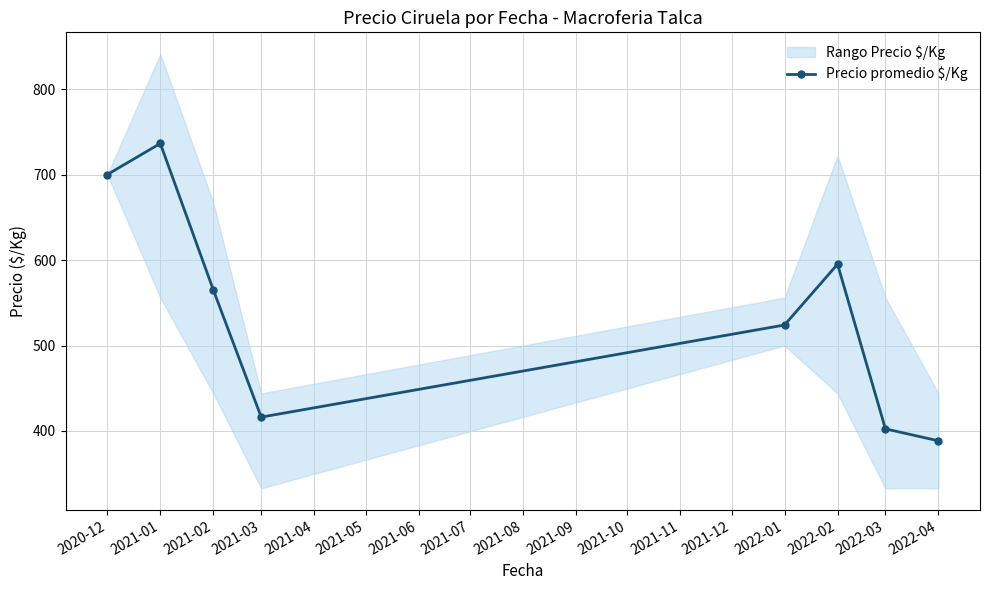

What is the label of the 5th point from the right?

2021-03